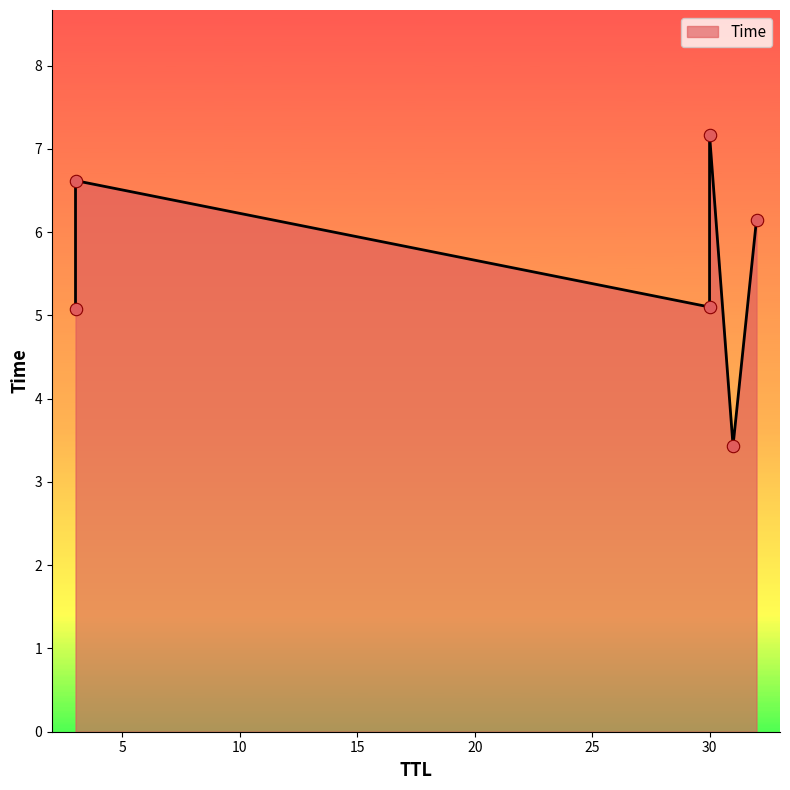

What is the change in value from 30 to 32?

+1.1